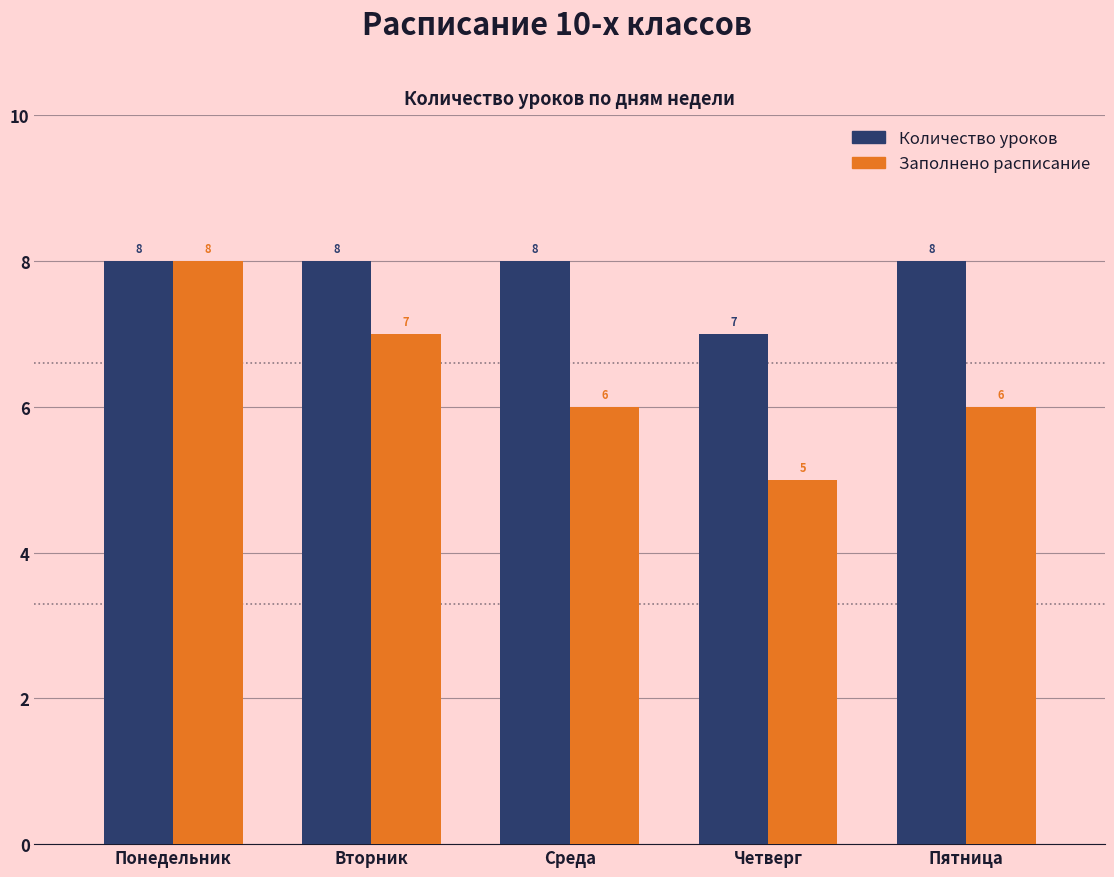

Which series has the widest spread of values?

Заполнено расписание